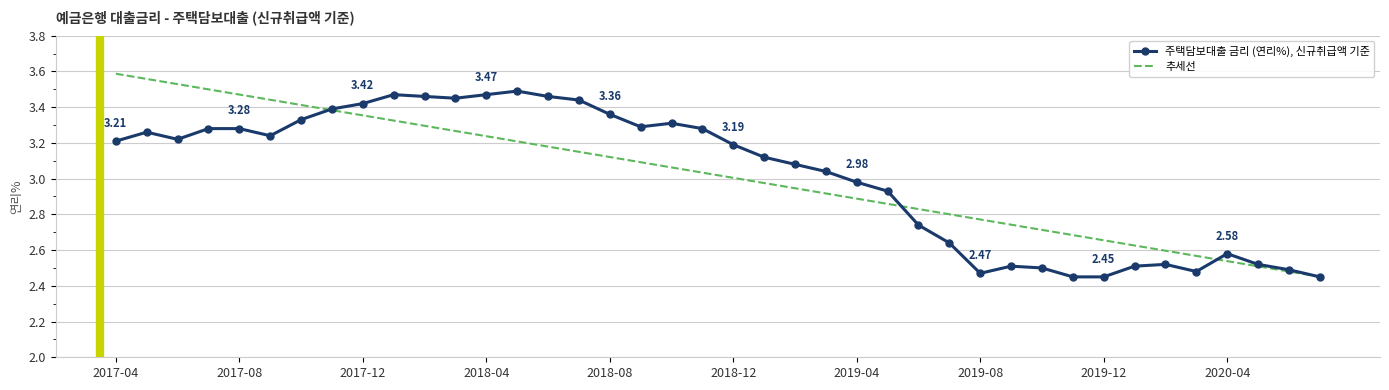

Which series has the largest range (max minus min)?

추세선